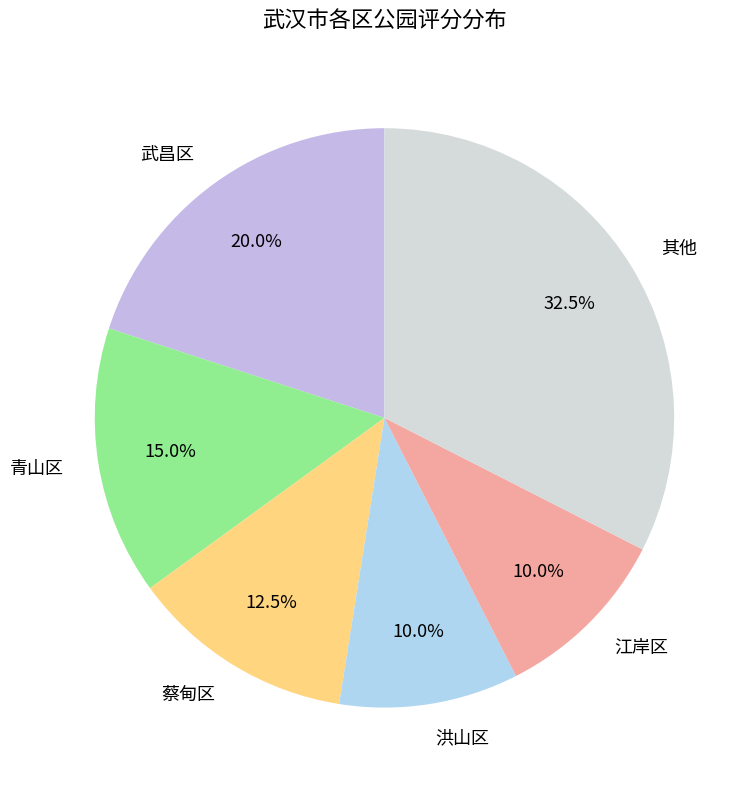

Is there any slice that represents more than half of the pie?

No